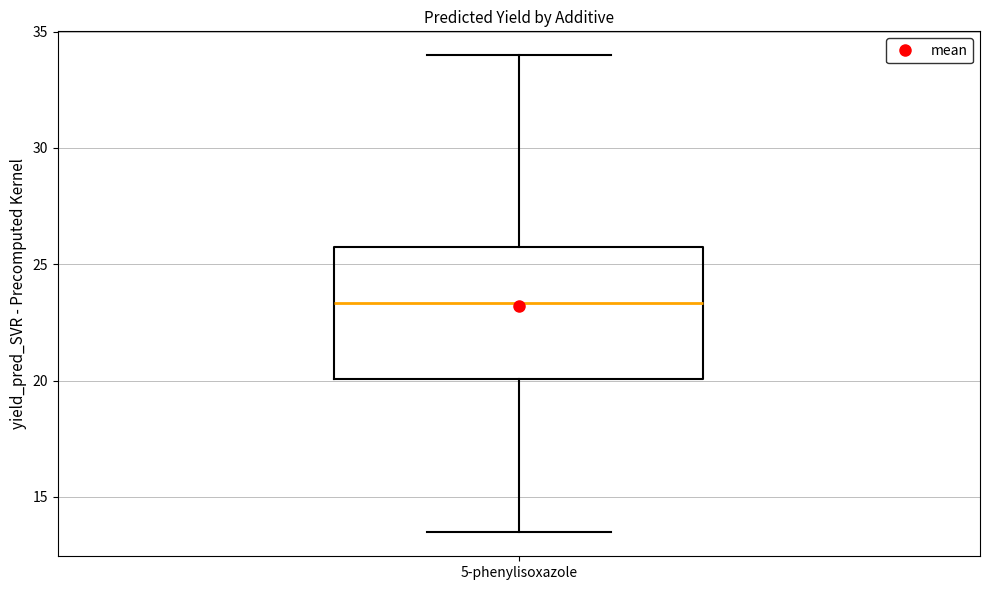

Transcribe this box plot: give where the median line is, the range the box spans, and where the two whiskers end, as read against the y-axis. The values are not printed on the chart, so give them approximately, as read against the axis.

median 23.5, box 20.0 to 26.0, whiskers 13.5 to 34.0